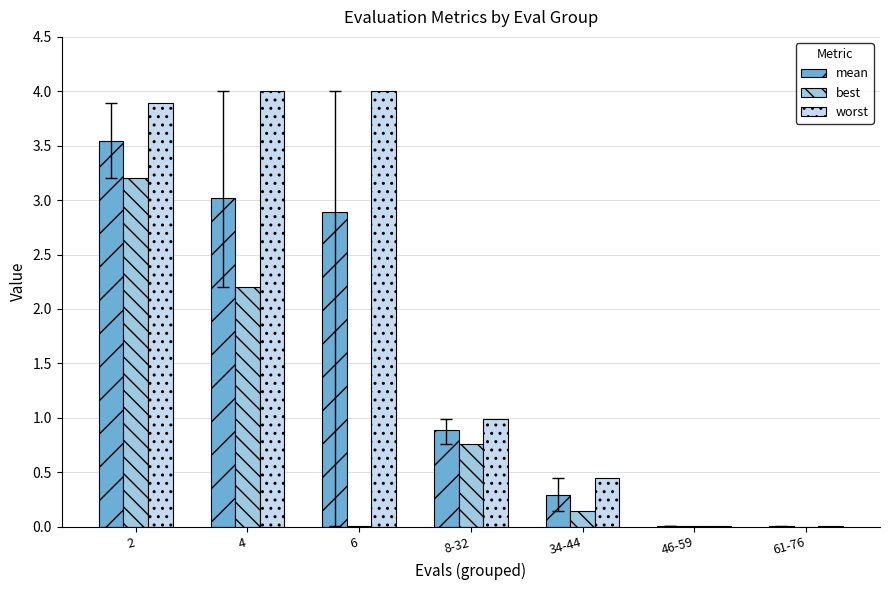

Are the bars grouped side by side (vs. stacked)?

Yes